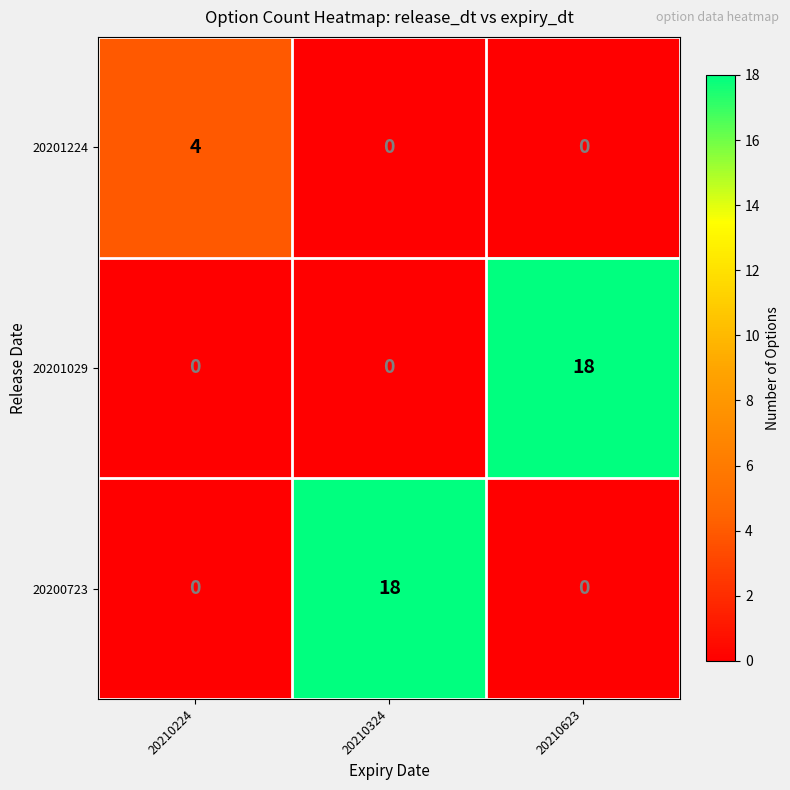

At how many categories does at least one series exceed 3?

3